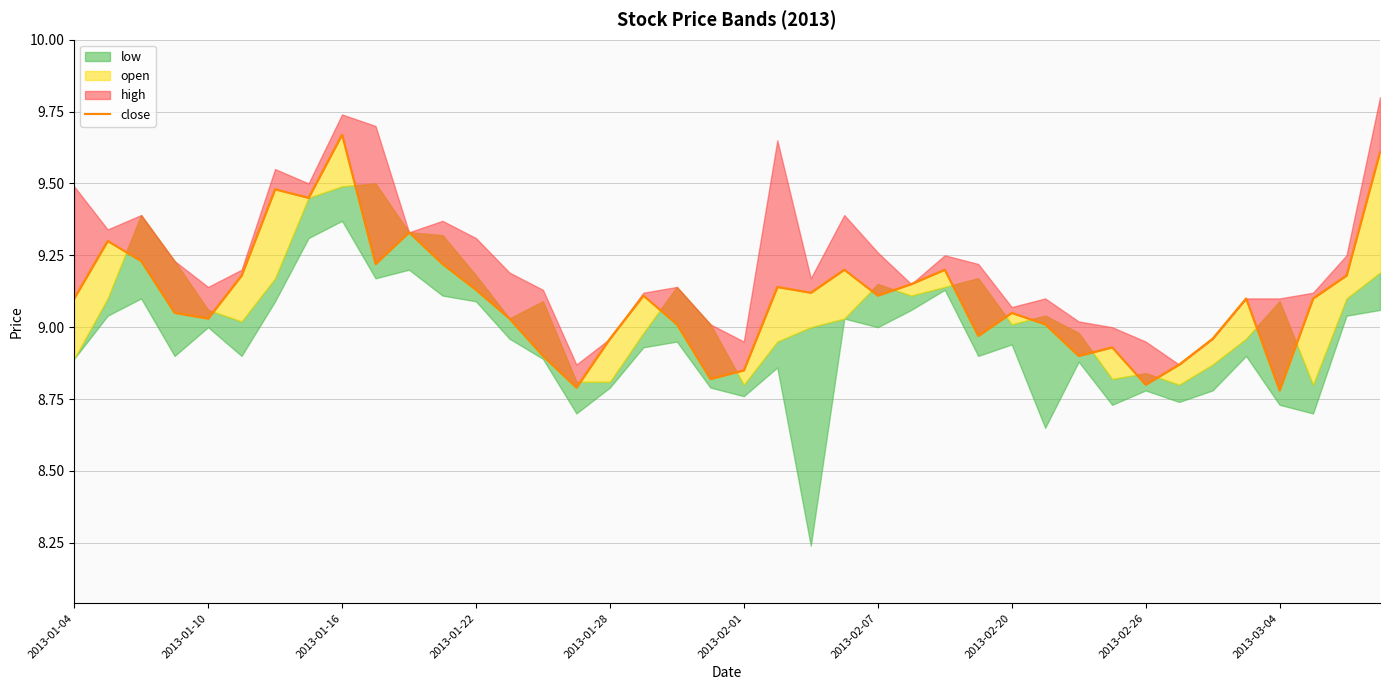

The chart shows a value of 5.2 at 2013-03-04. True or false?

False